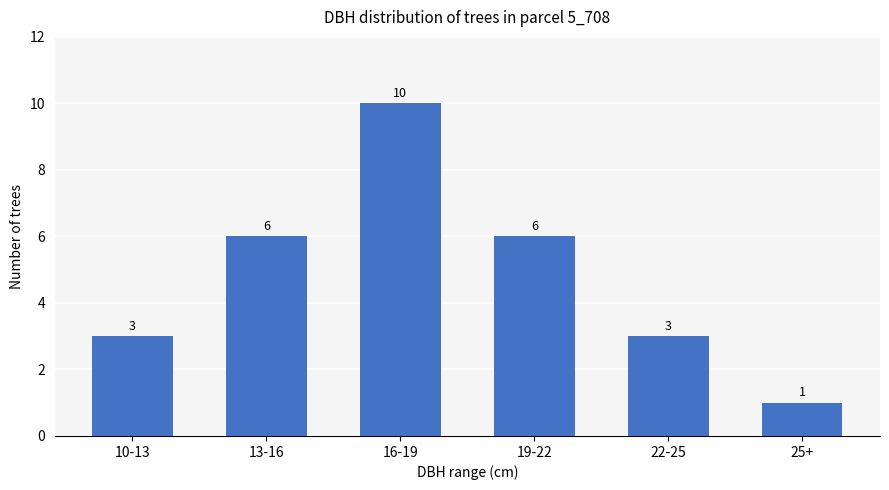

Reading right to left, extract all data points from this chart.

1	3	6	10	6	3